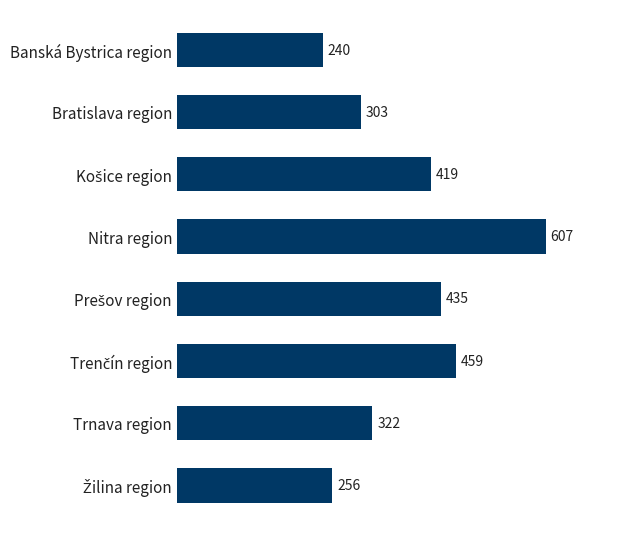

The value at Trnava region is 119. True or false?

False